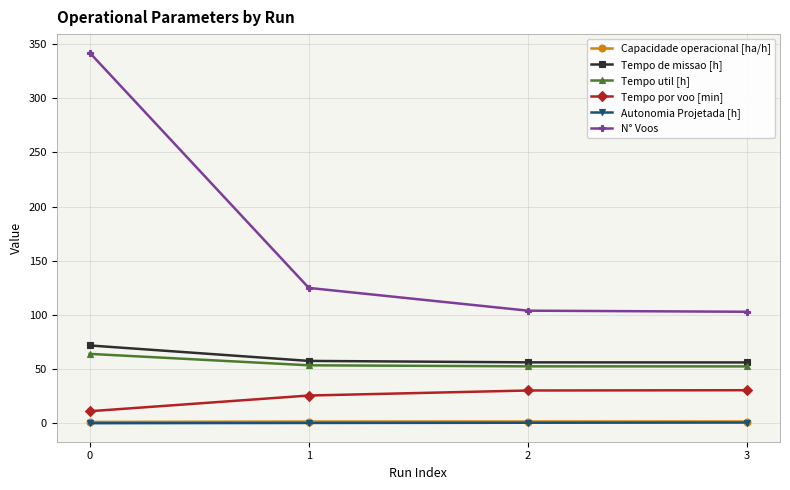

Which series has the largest total across all categories?

N° Voos